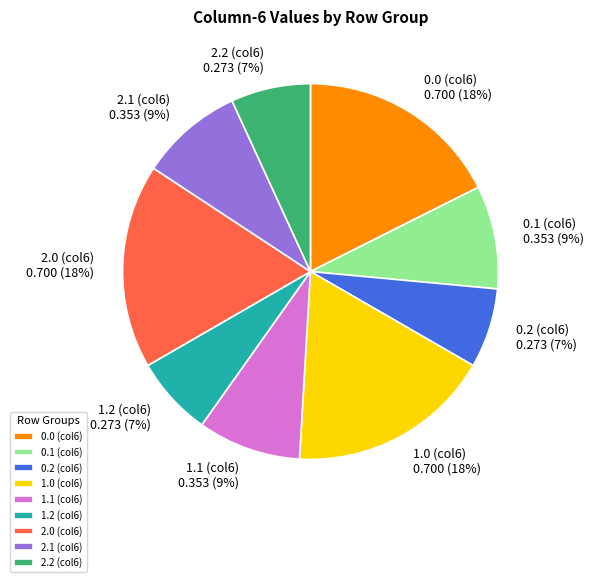

Is the sum of 2.1 (col6) and 0.0 (col6) greater than half?

No